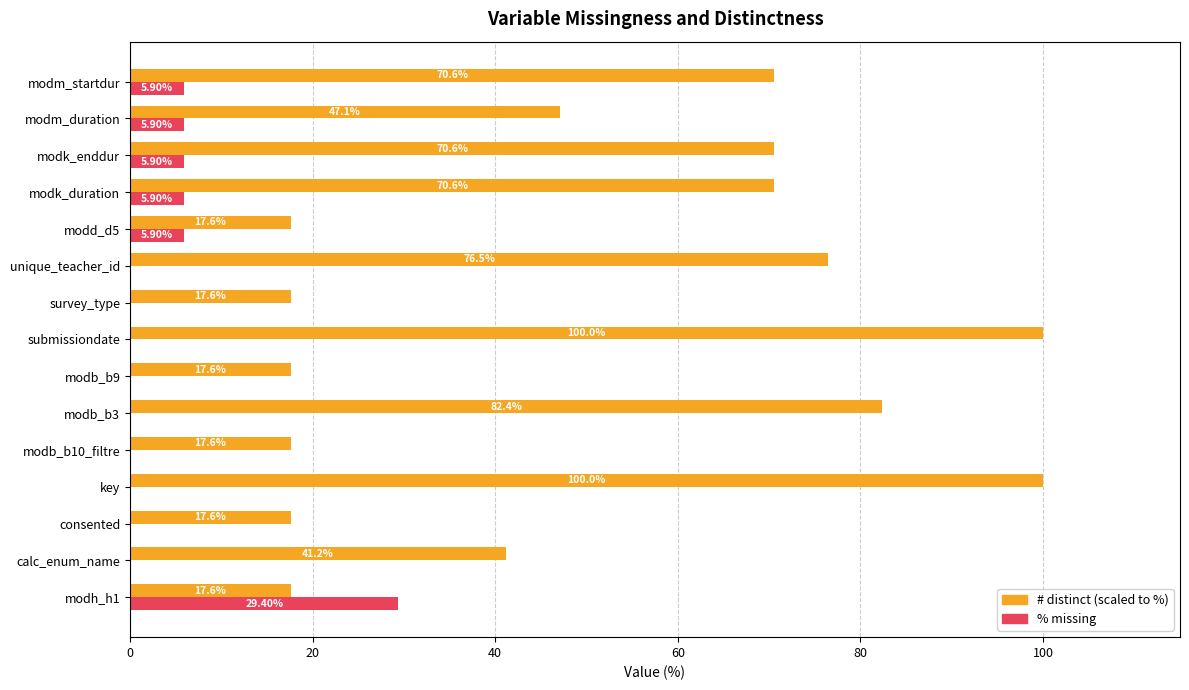

What is the total value across all series at modk_enddur?

76.5